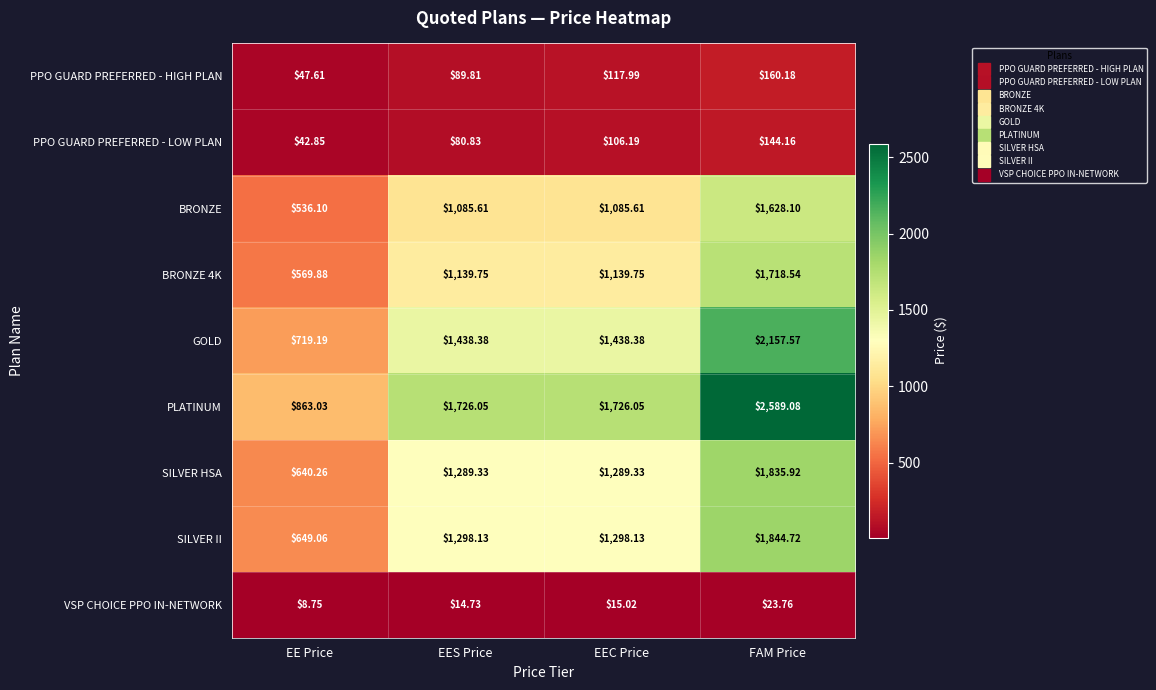

Rank the categories by PPO GUARD PREFERRED - LOW PLAN value from lowest to highest.

EE Price, EES Price, EEC Price, FAM Price